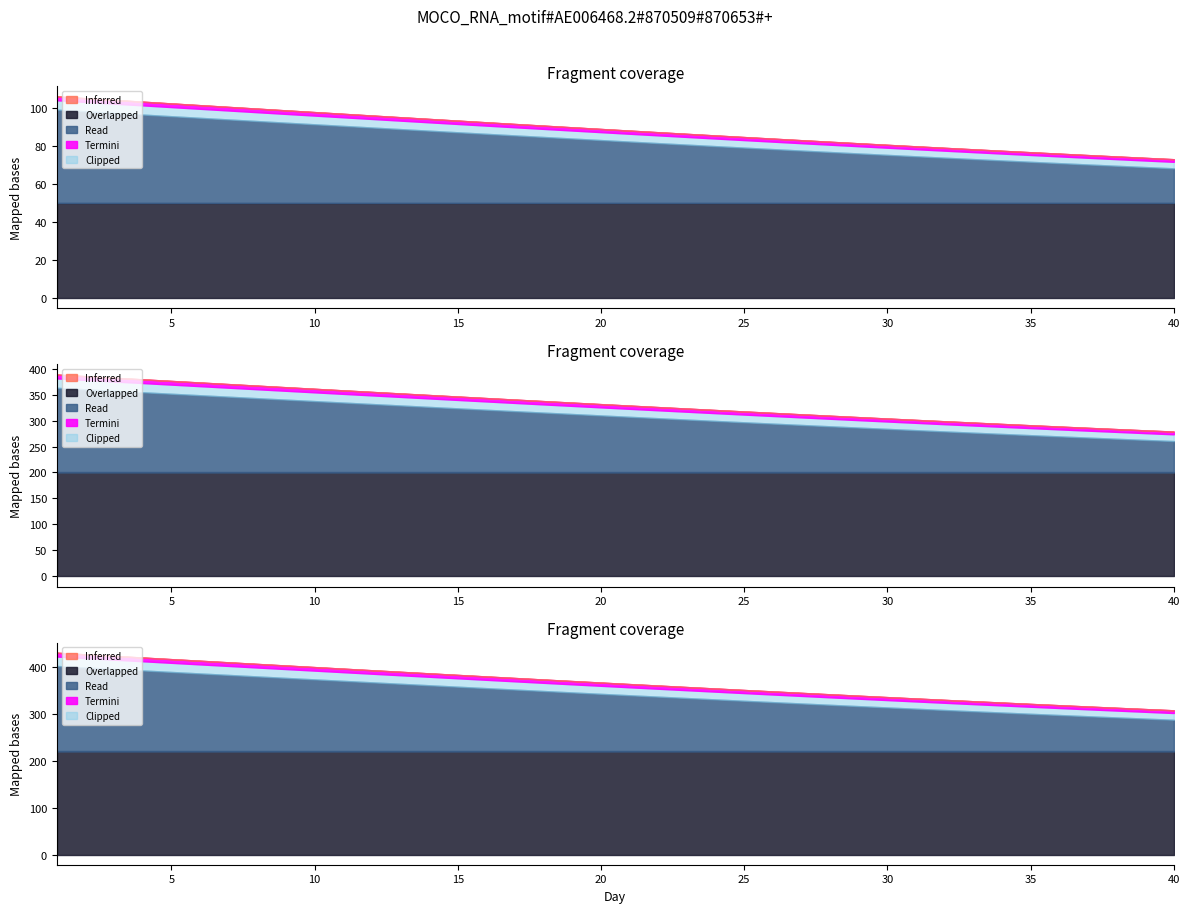

True or false: Var1 has more than 2 interior local peaks.

False